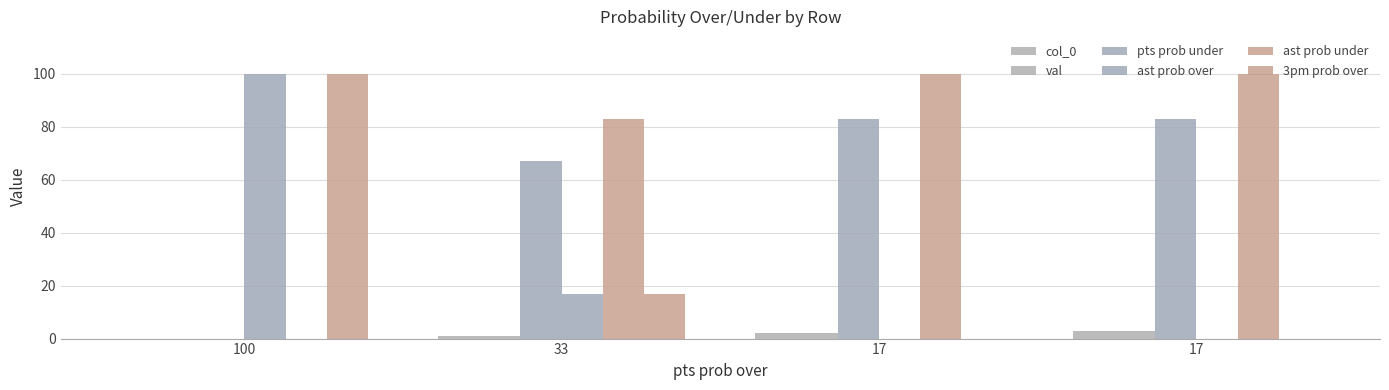

How many groups of bars are there?

4